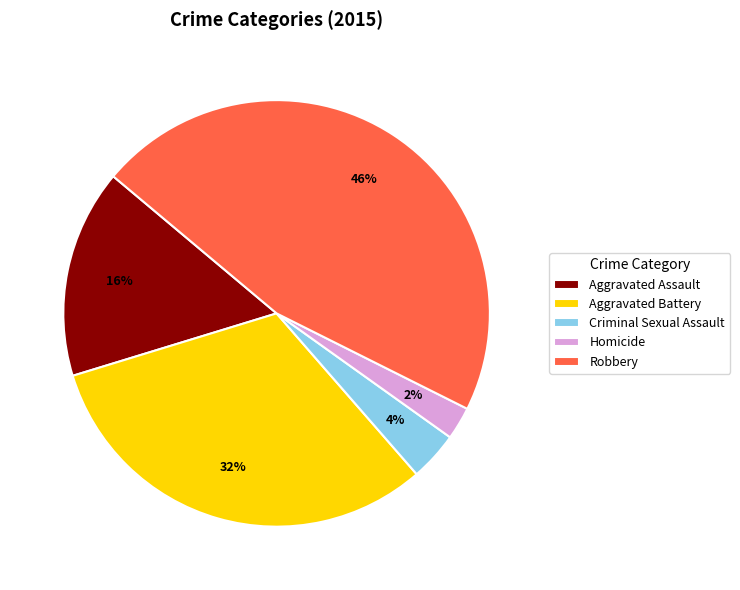

What percentage is the Homicide slice, to the nearest percent?

2%